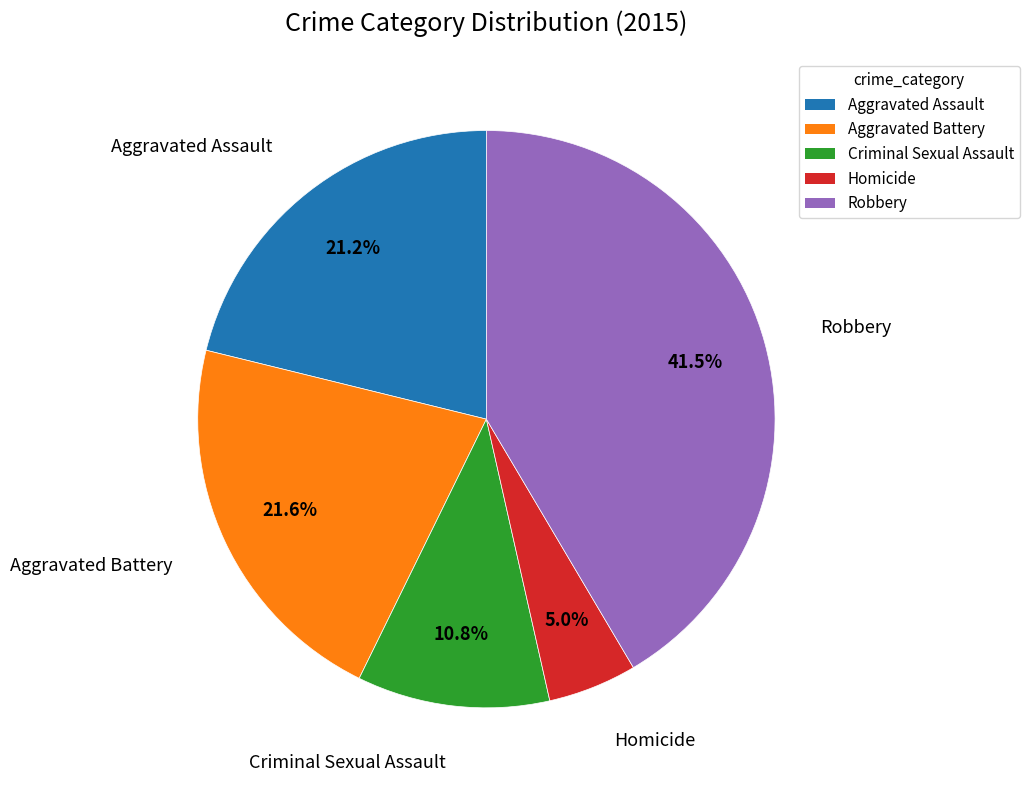

Approximately how many times larger is the value at Aggravated Battery compared to Criminal Sexual Assault?

2.0